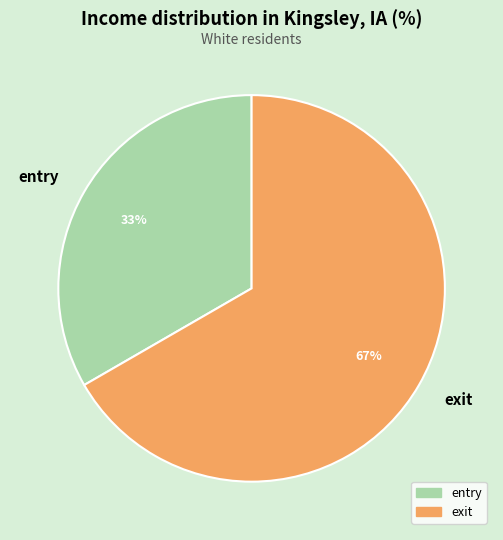

Is there any slice that represents more than half of the pie?

Yes